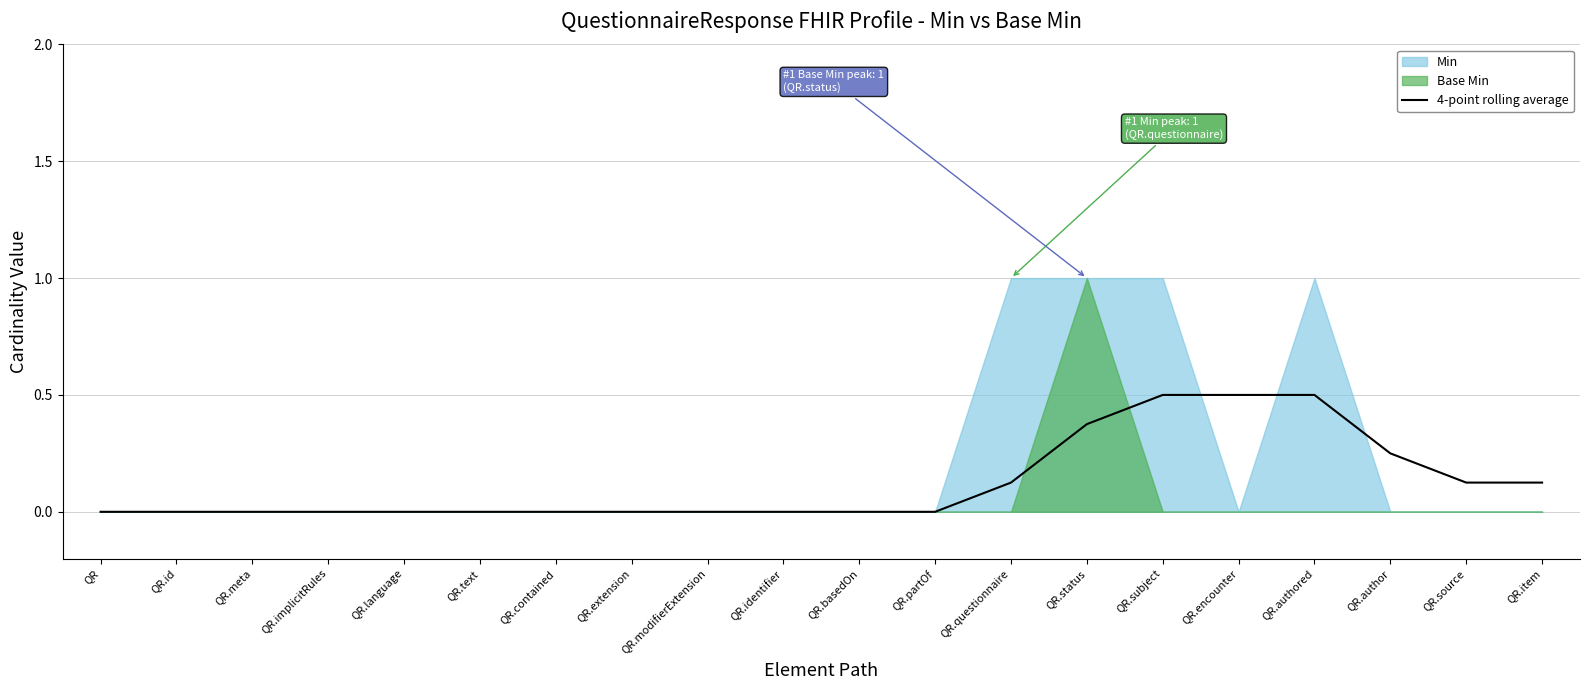

True or false: there are more than 1 points higher than both neighbors.

False